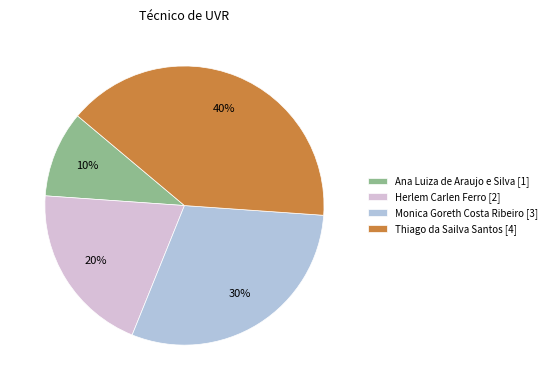

To the nearest percent, what portion does Monica Goreth Costa Ribeiro represent?

30%